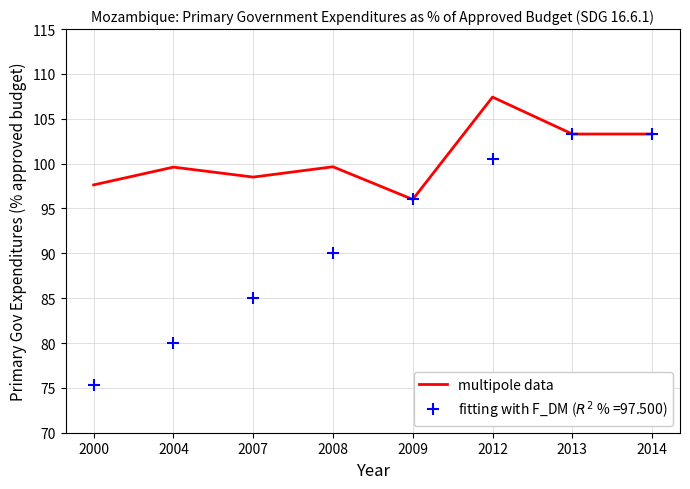

The multipole data series shows 61.2 at 2007. True or false?

False